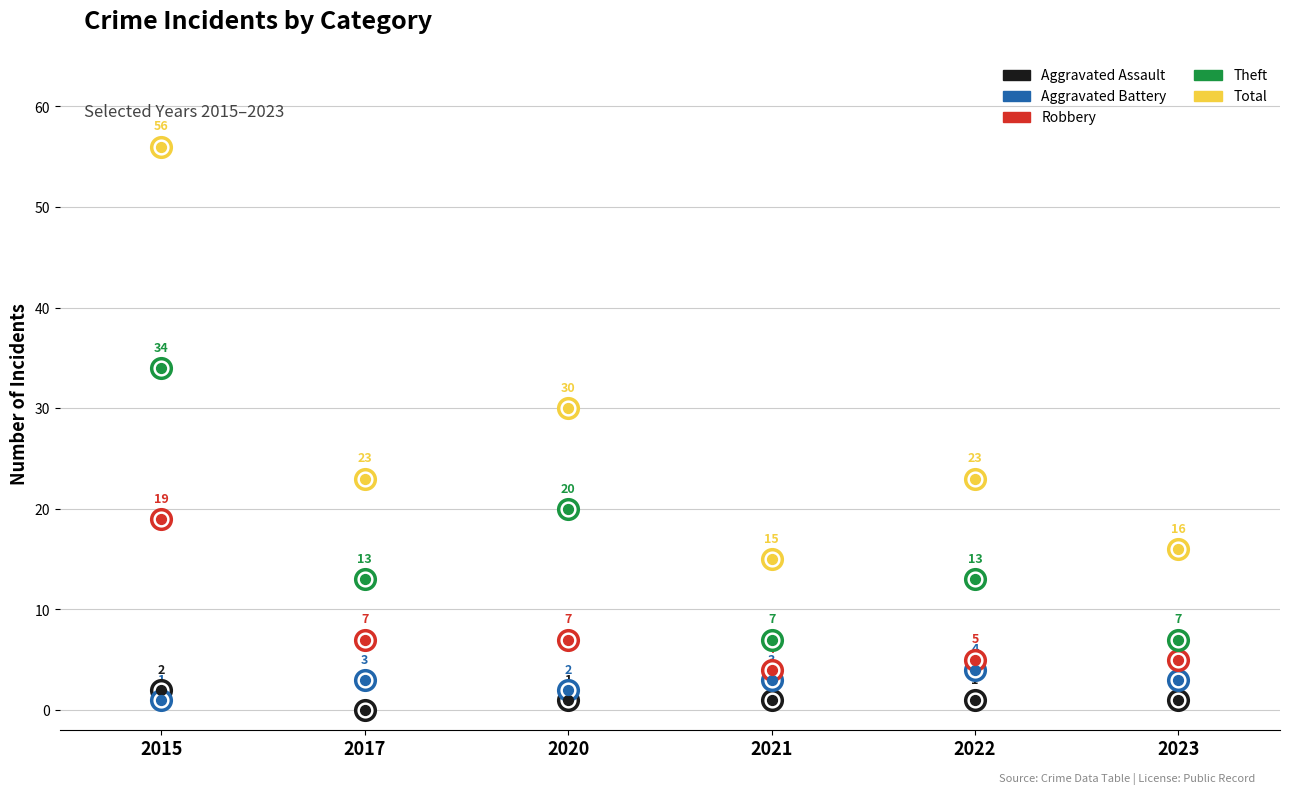

What is the total value across all series at 2020?

60